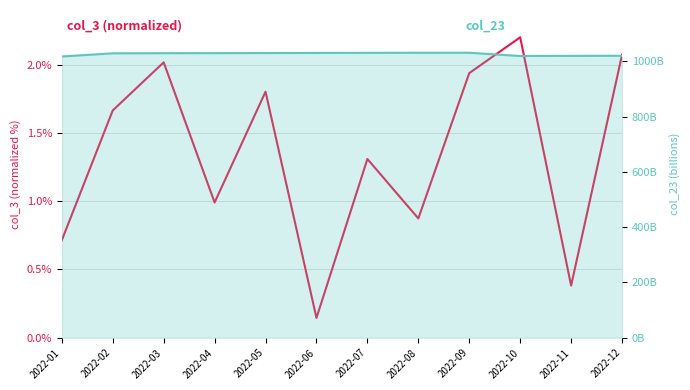

Which series has the largest range (max minus min)?

col_23_line